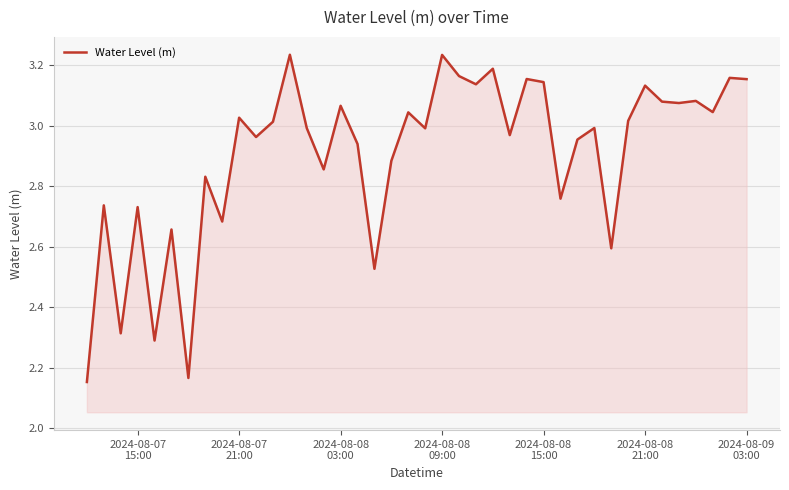

How many points are lower than both their immediate neighbors (excluding endpoints)?

14